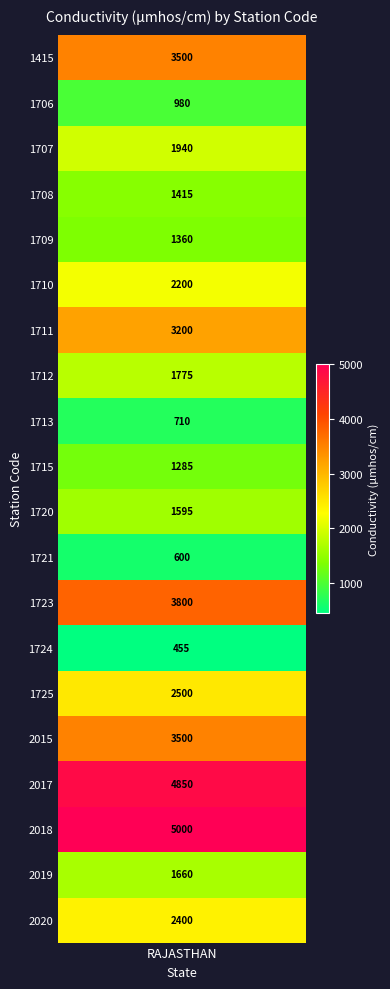

What is the maximum value shown in the chart?

5000